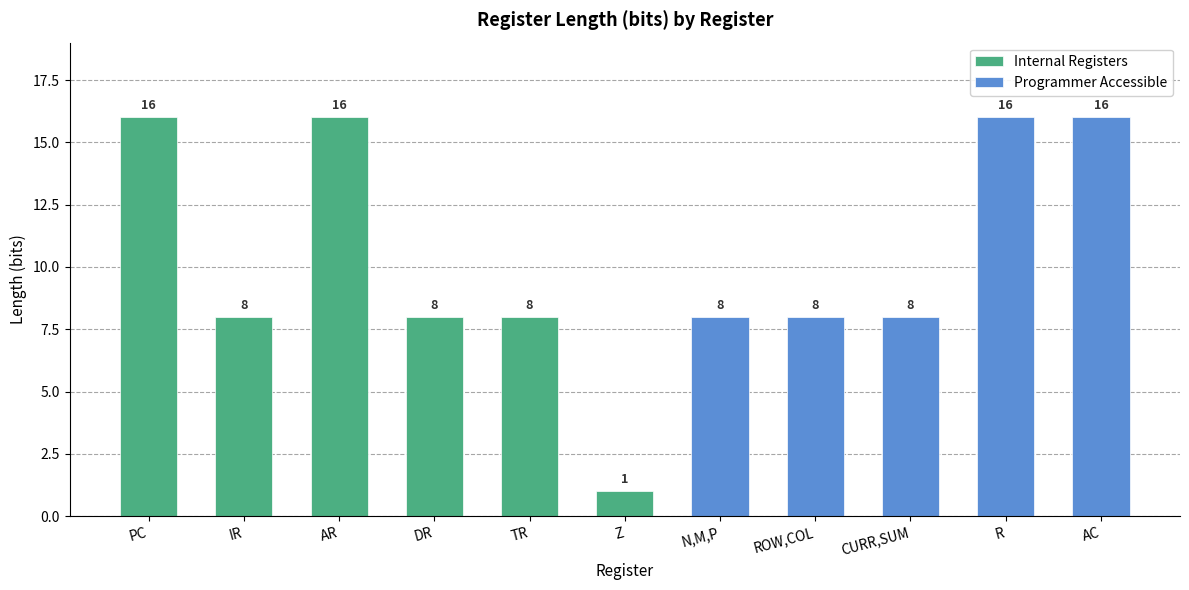

What is the label of the 10th bar from the left?

R